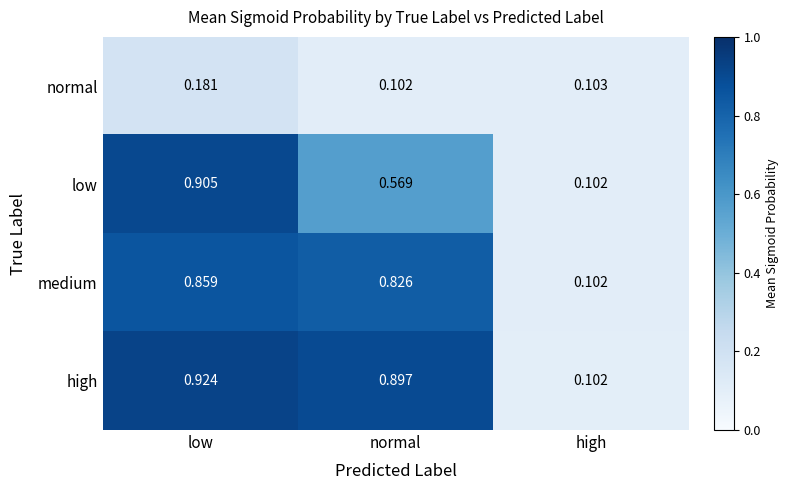

Count the number of data series in this chart.

4